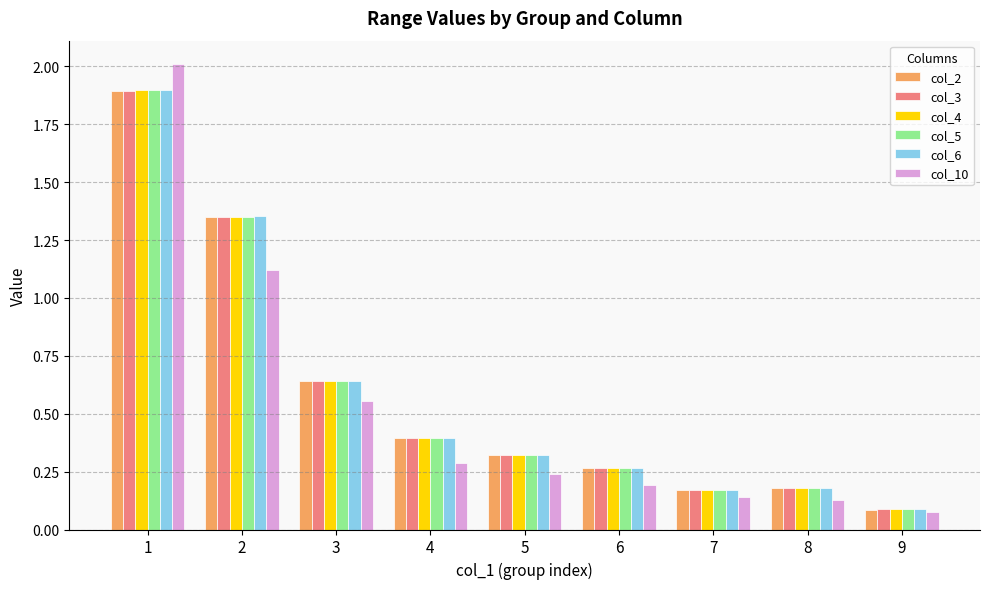

Is the value of col_3 at 2 greater than the value of col_5 at 4?

Yes